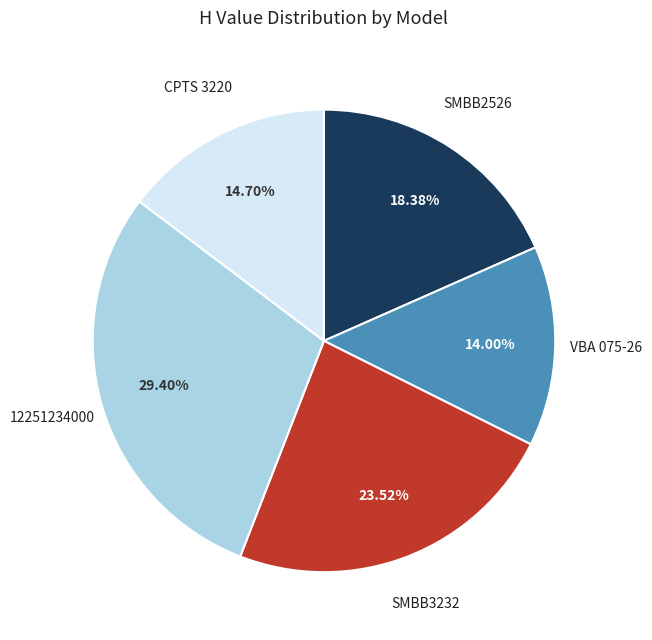

What is the smallest slice in the pie chart?

VBA 075-26